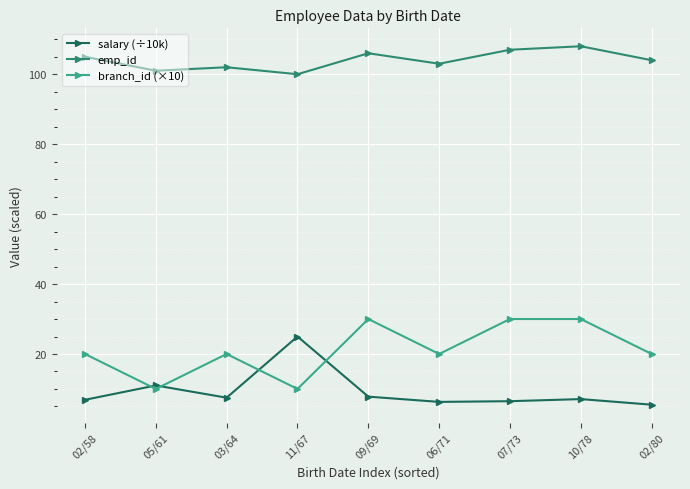

What is the difference between the highest and lowest values at 05/61?

91.0